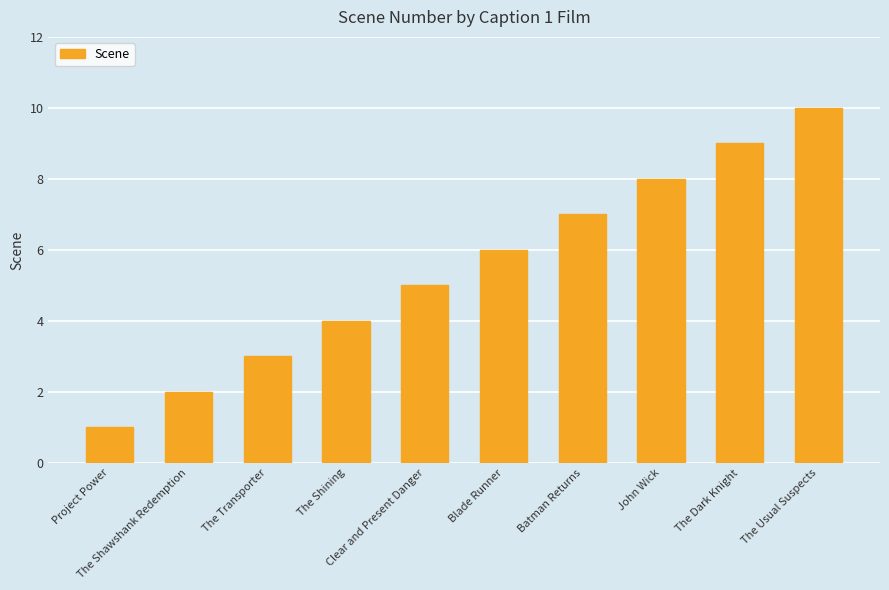

The chart shows a value of 3 at Blade Runner. True or false?

False